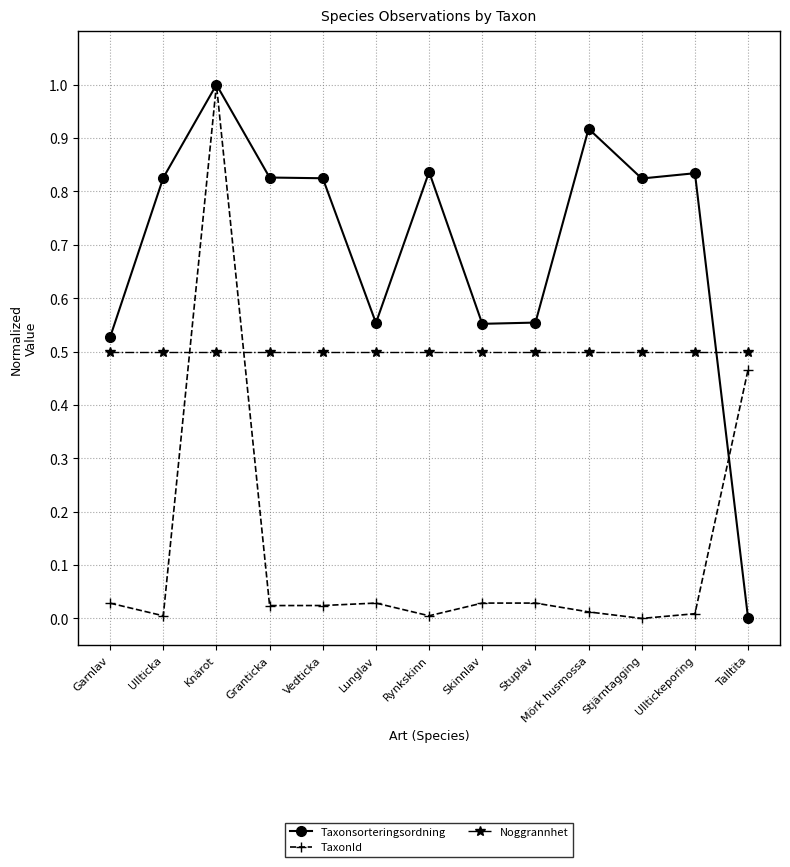

Which series changed the most between Granticka and Stuplav?

Taxonsorteringsordning